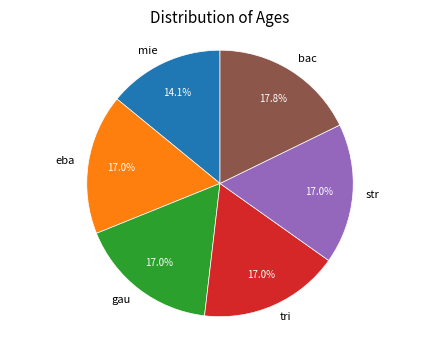

True or false: str accounts for 17% of the total.

True